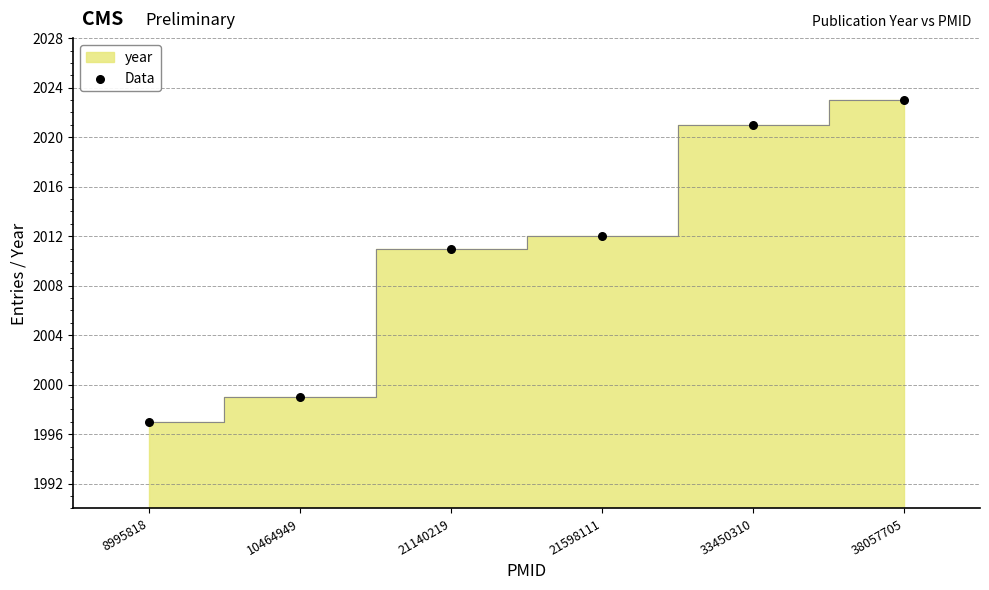

What is the range of Y values (max minus min)?

26